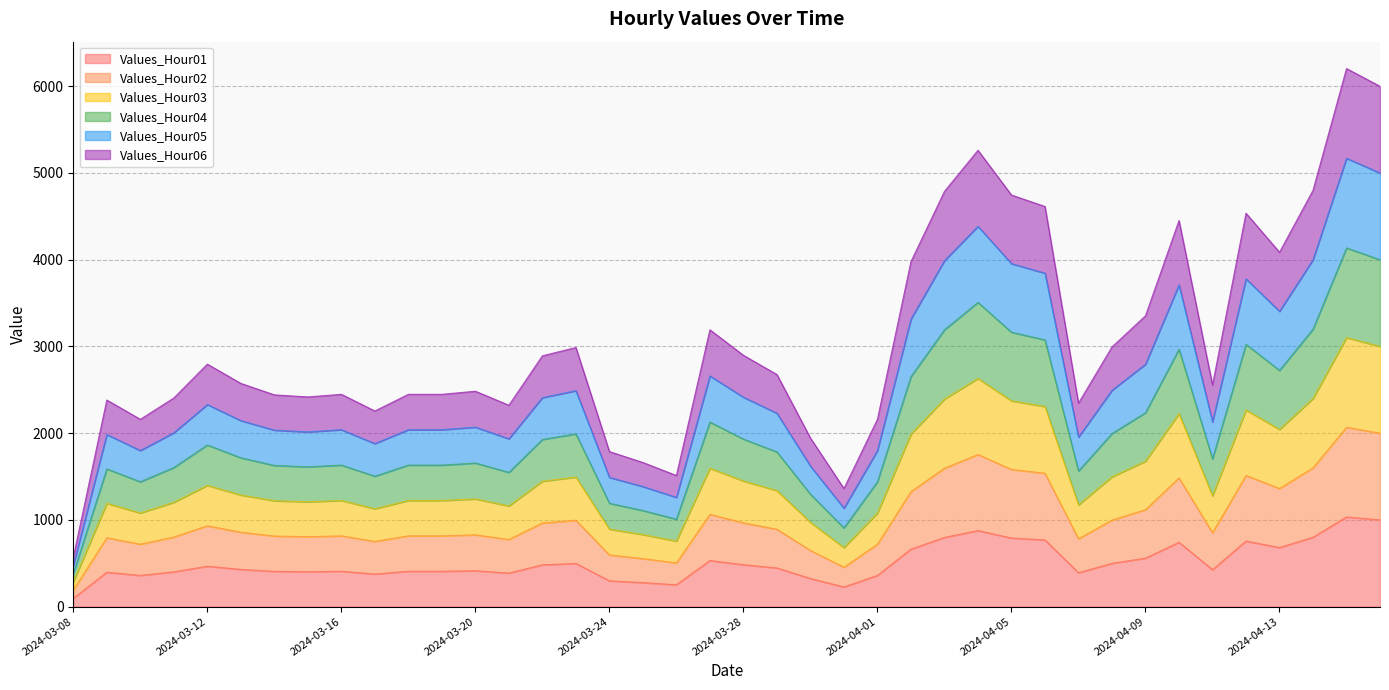

True or false: Values_Hour05 has a value of 1204.4 at 2024-04-07.

False